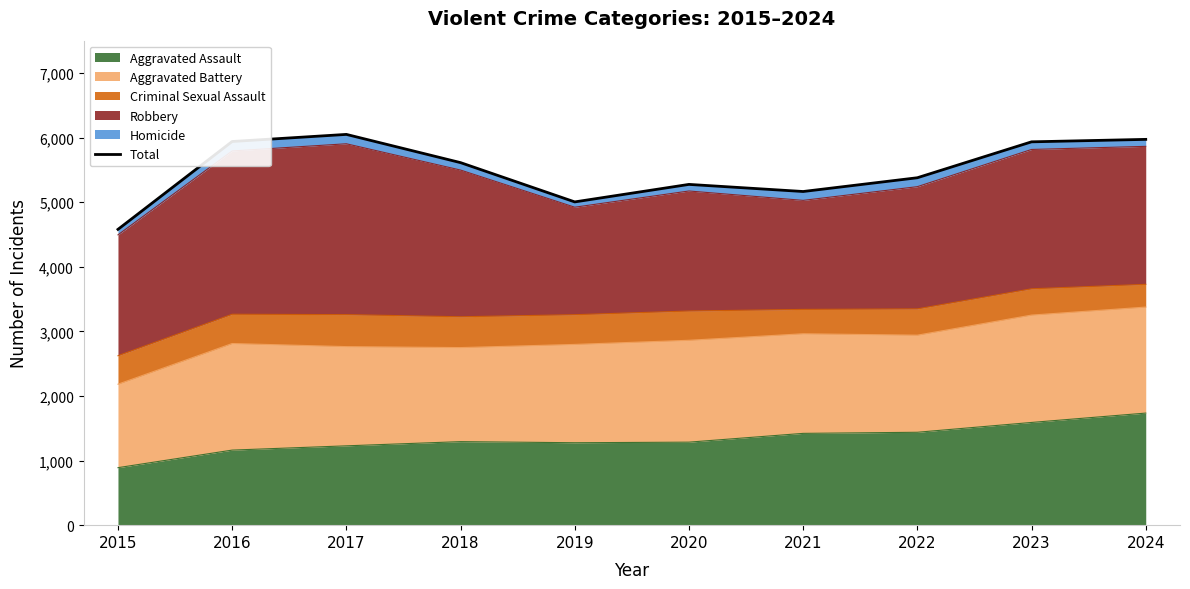

How many lines are shown in the chart?

1